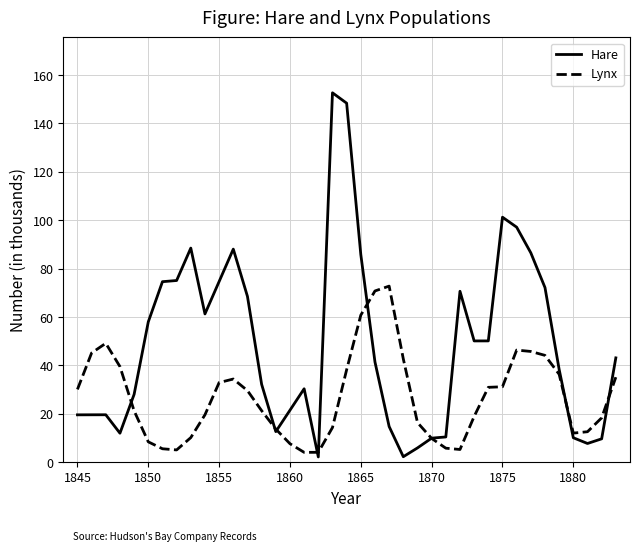

At how many categories does at least one series exceed 79?

8